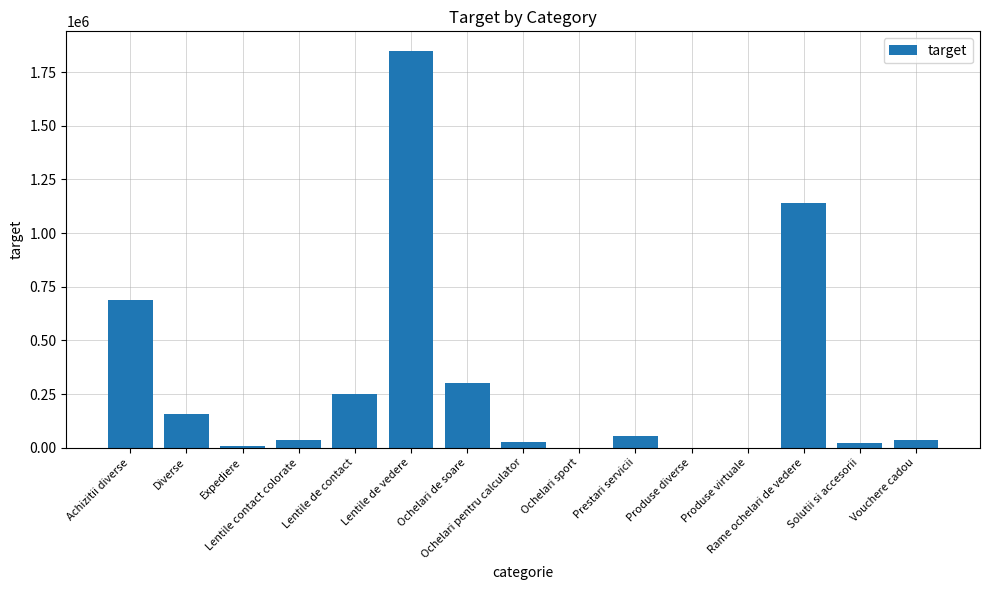

What is the sum of the values at Rame ochelari de vedere and Expediere?

1145000